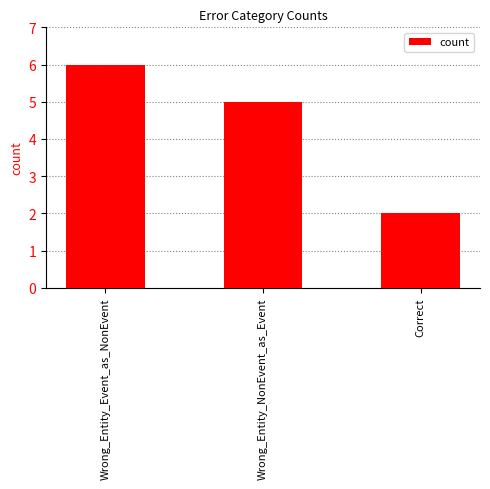

What is the label of the 2nd bar from the right?

Wrong_Entity_NonEvent_as_Event